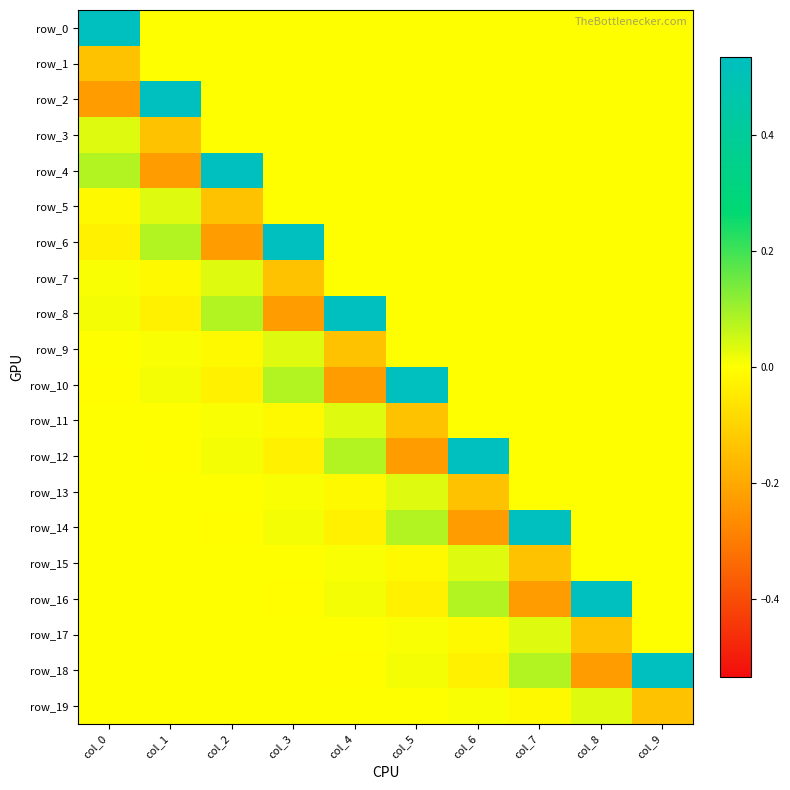

What is the difference between the highest and lowest values at col_9?

0.7